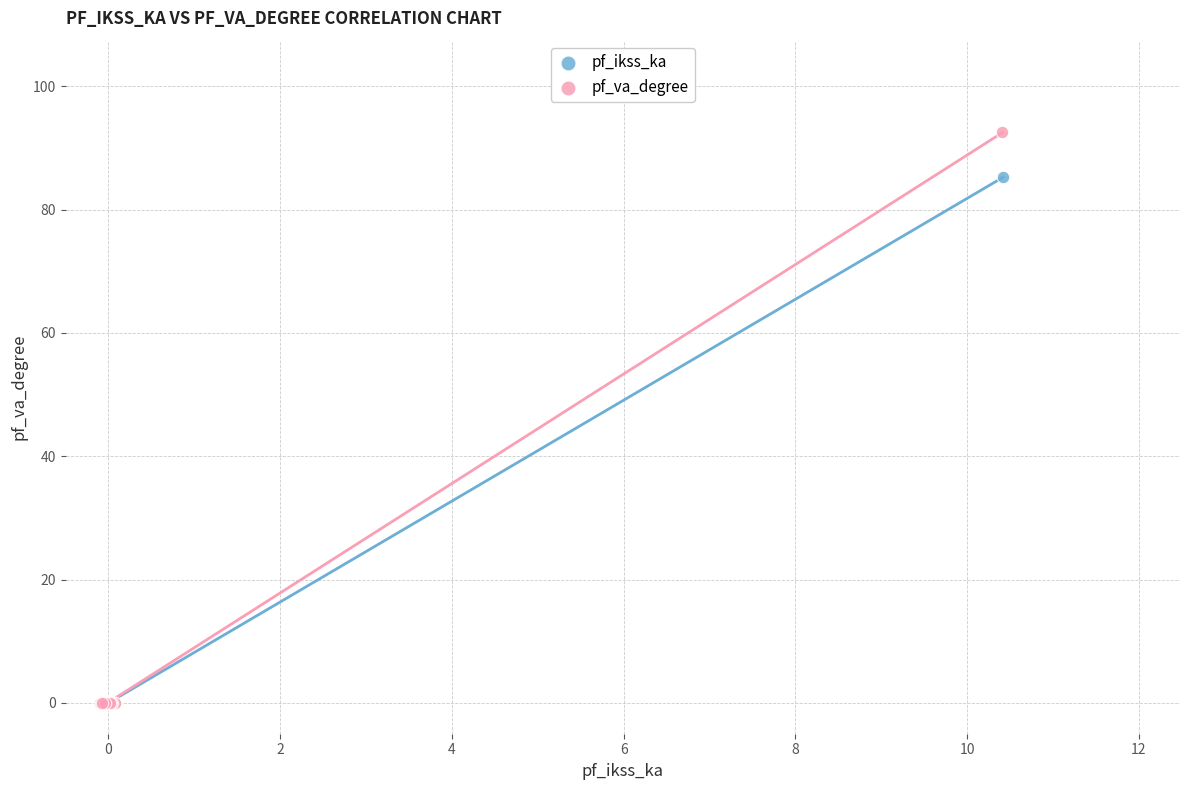

Which series has the largest Y range (max minus min)?

pf_va_degree